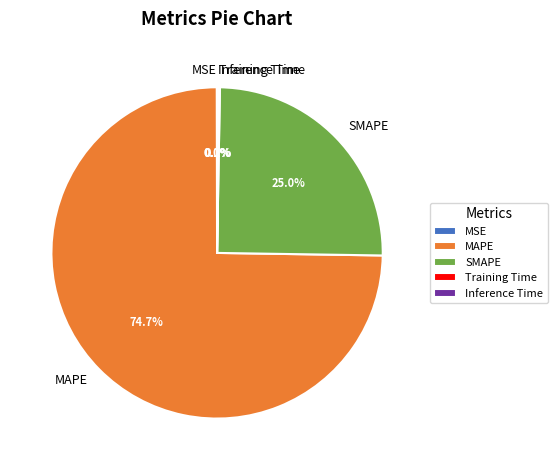

Is there any slice that represents more than half of the pie?

Yes